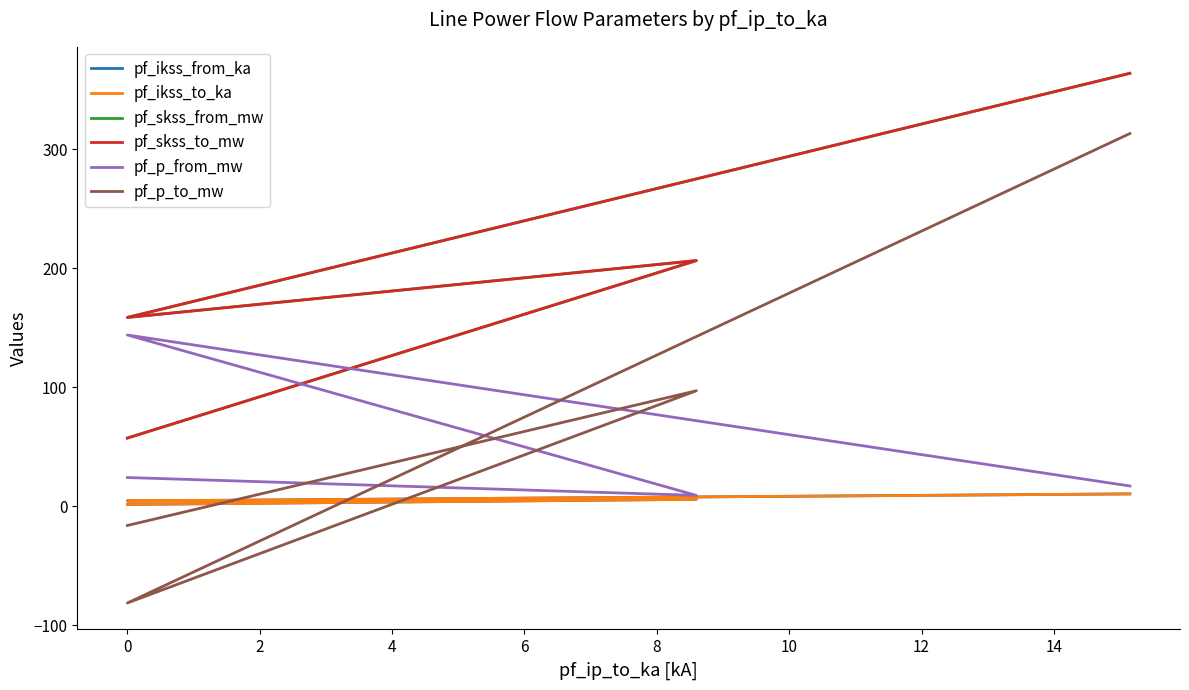

How many distinct data groups are displayed?

6